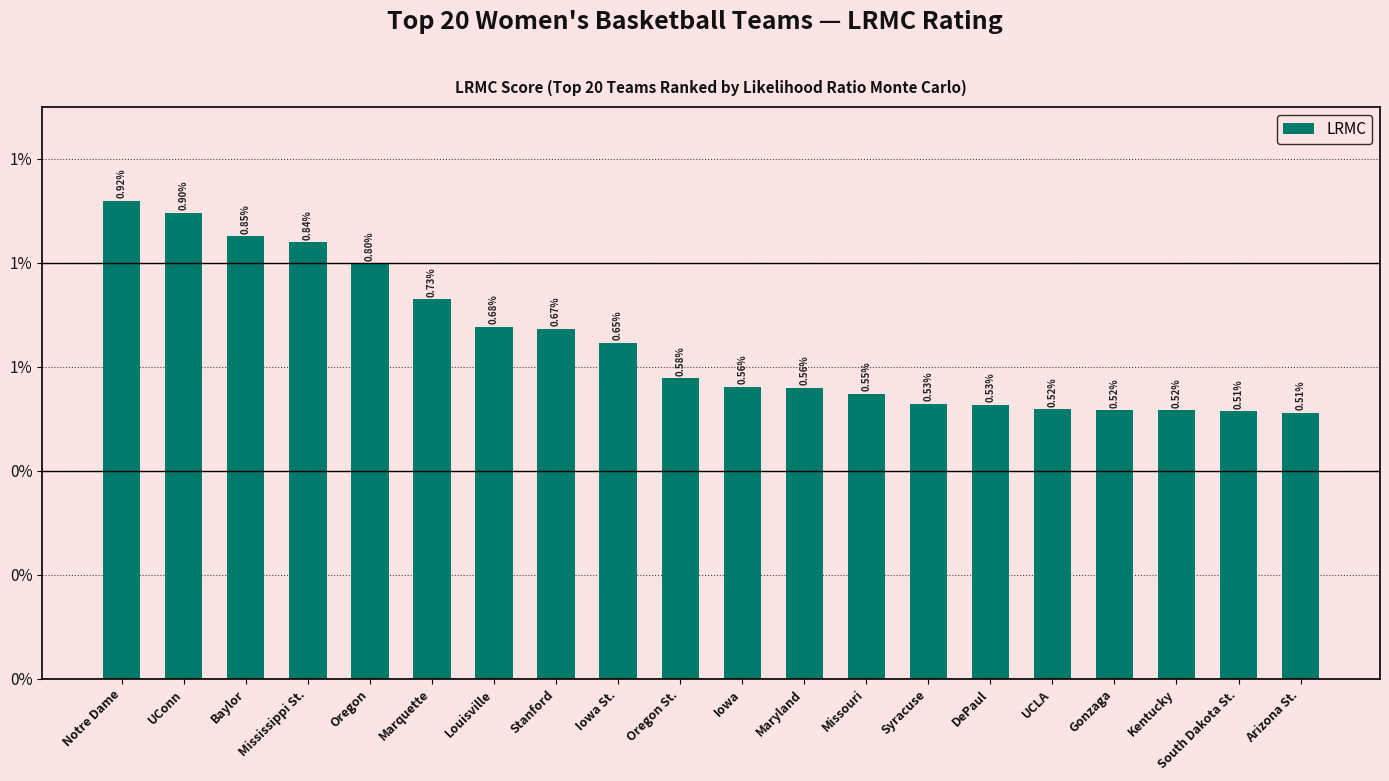

What is the sum of all values?

0.1